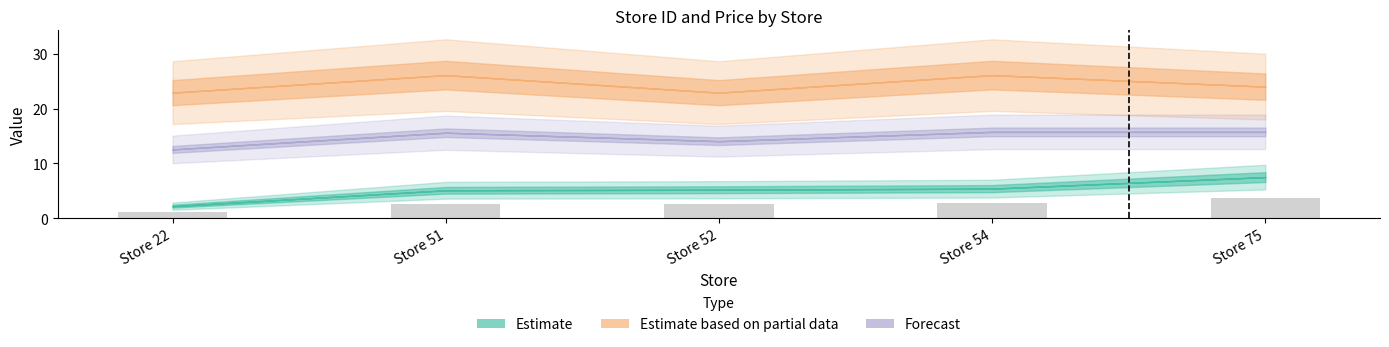

What is the greatest value displayed?

3.8